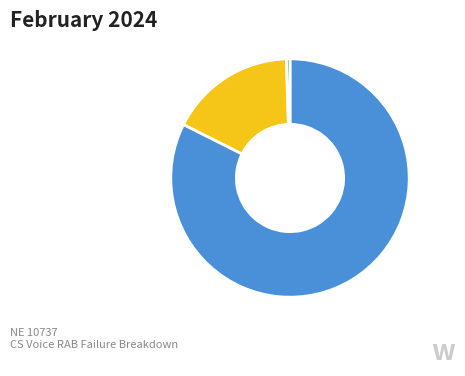

Is there a majority slice in this chart?

Yes